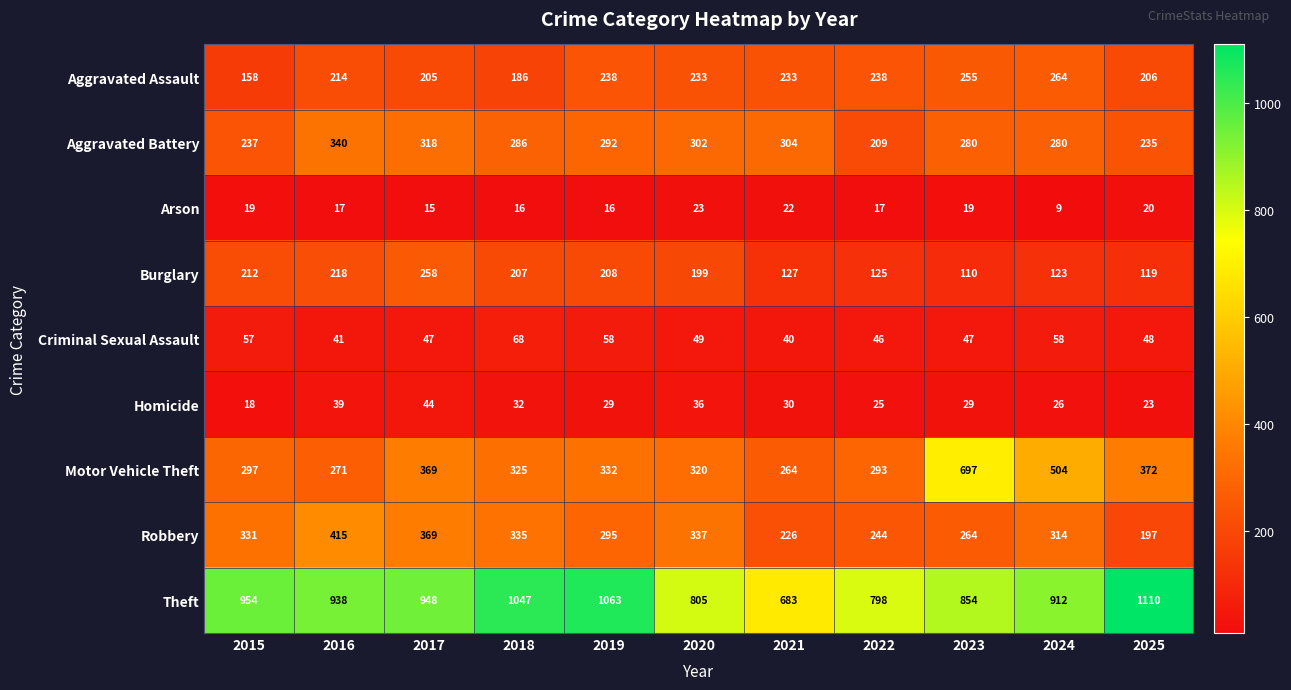

True or false: Theft has a value of 1287 at 2024.

False